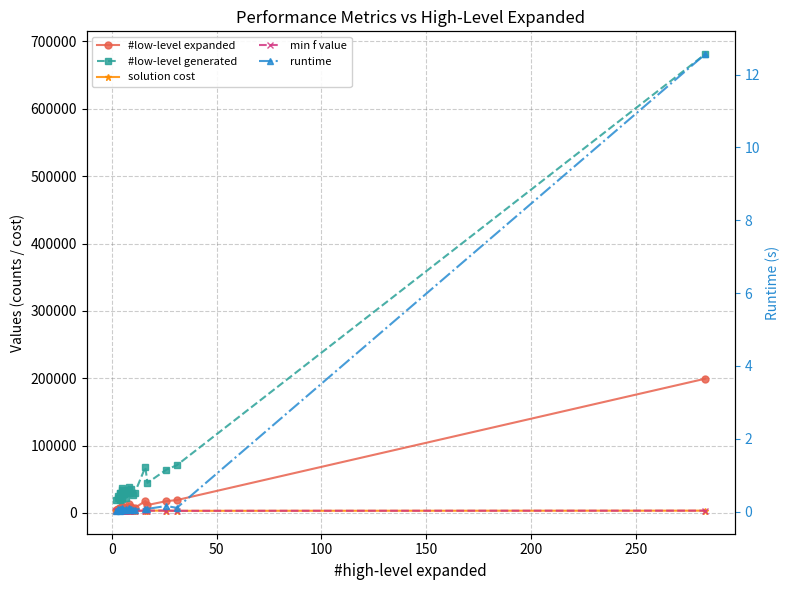

Reading left to right, what are all the values shown in this chart?

#low-level expanded: 4430.0	6251.0	5339.0	7430.0	5628.0	4592.0	7147.0	7322.0	4827.0	10626.0	8747.0	7002.0	7388.0	5396.0	7268.0	8763.0	13257.0	9237.0	6028.0	7525.0	17669.0	11728.0	17516.0	19079.0	199293.0
#low-level generated: 19043.0	25249.0	22318.0	29631.0	24070.0	19329.0	28858.0	29370.0	20799.0	36842.0	33656.0	27672.0	29067.0	22743.0	29347.0	33426.0	39133.0	35573.0	26170.0	30202.0	67959.0	44638.0	64178.0	70803.0	681165.0
solution cost: 3293.0	3523.0	3265.0	3358.0	3492.0	3040.0	3423.0	3519.0	3151.0	3492.0	3356.0	3473.0	3561.0	3130.0	3296.0	3438.0	3337.0	3475.0	3544.0	3181.0	3387.0	3374.0	3477.0	3144.0	3371.0
min f value: 3293.0	3523.0	3265.0	3358.0	3492.0	3040.0	3423.0	3519.0	3151.0	3492.0	3356.0	3473.0	3561.0	3130.0	3296.0	3438.0	3337.0	3475.0	3544.0	3181.0	3387.0	3374.0	3477.0	3144.0	3371.0
runtime: 0.0	0.1	0.0	0.1	0.1	0.0	0.1	0.1	0.0	0.1	0.1	0.0	0.1	0.0	0.1	0.1	0.1	0.1	0.0	0.1	0.1	0.1	0.2	0.1	12.6